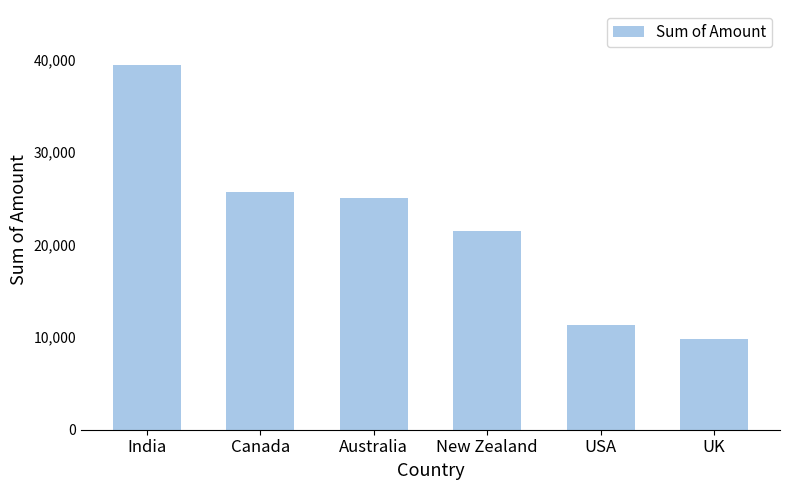

Reading right to left, transcribe all the data shown in this chart.

UK=9751	USA=11319	New Zealand=21434	Australia=24983	Canada=25669	India=39424